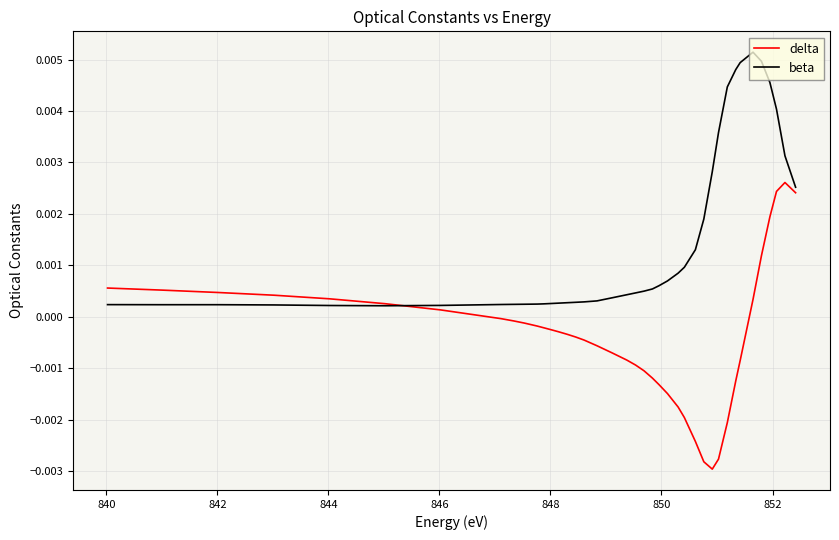

Does the chart display data point markers on the line(s)?

No